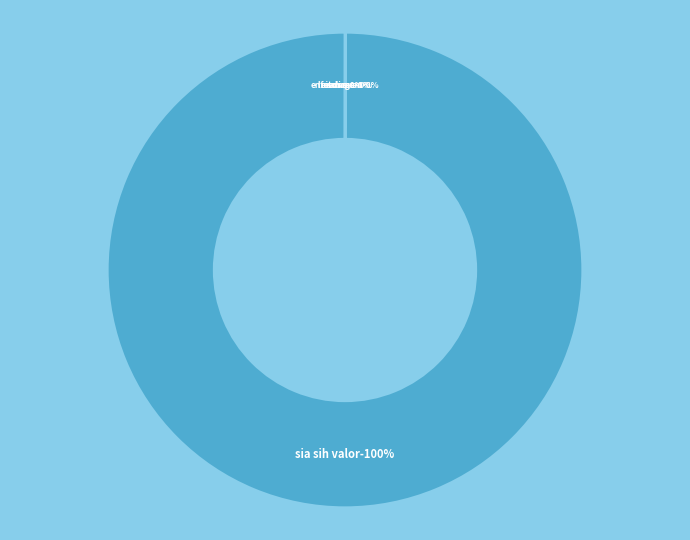

How many slices are in this pie chart?

5